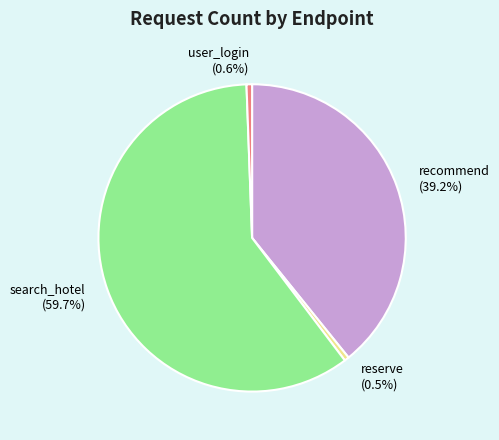

To the nearest percent, what is the average slice percentage?

25%